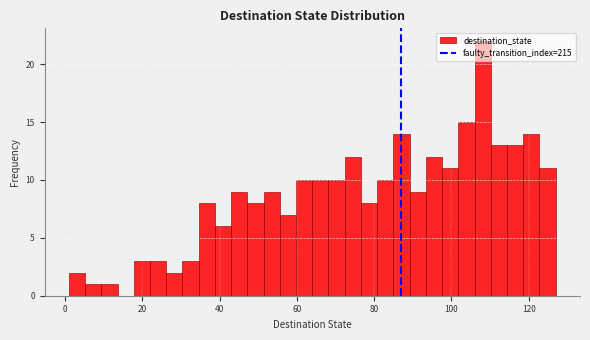

Read against the x-axis, roughly where is the centre of the tallest bar?

108